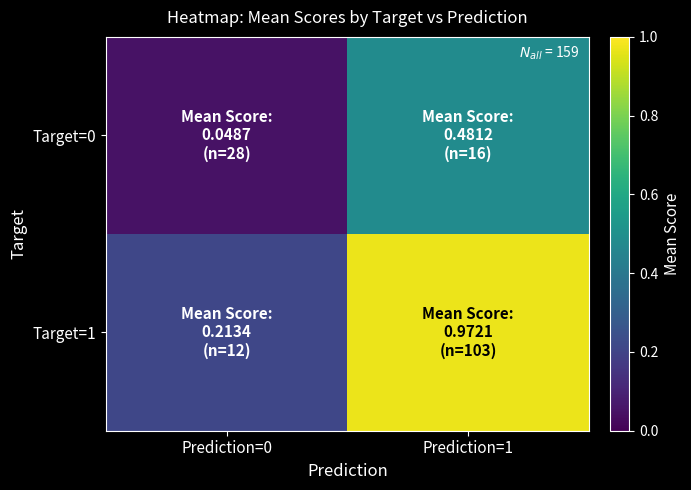

At how many categories does at least one series exceed 0?

2